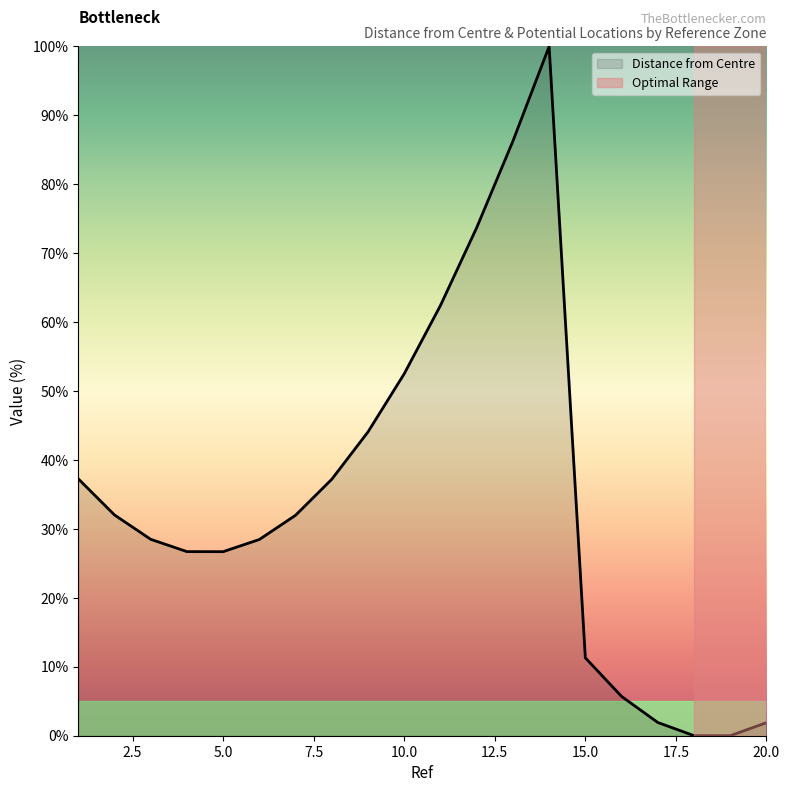

What is the difference between the maximum and minimum values?

100.0